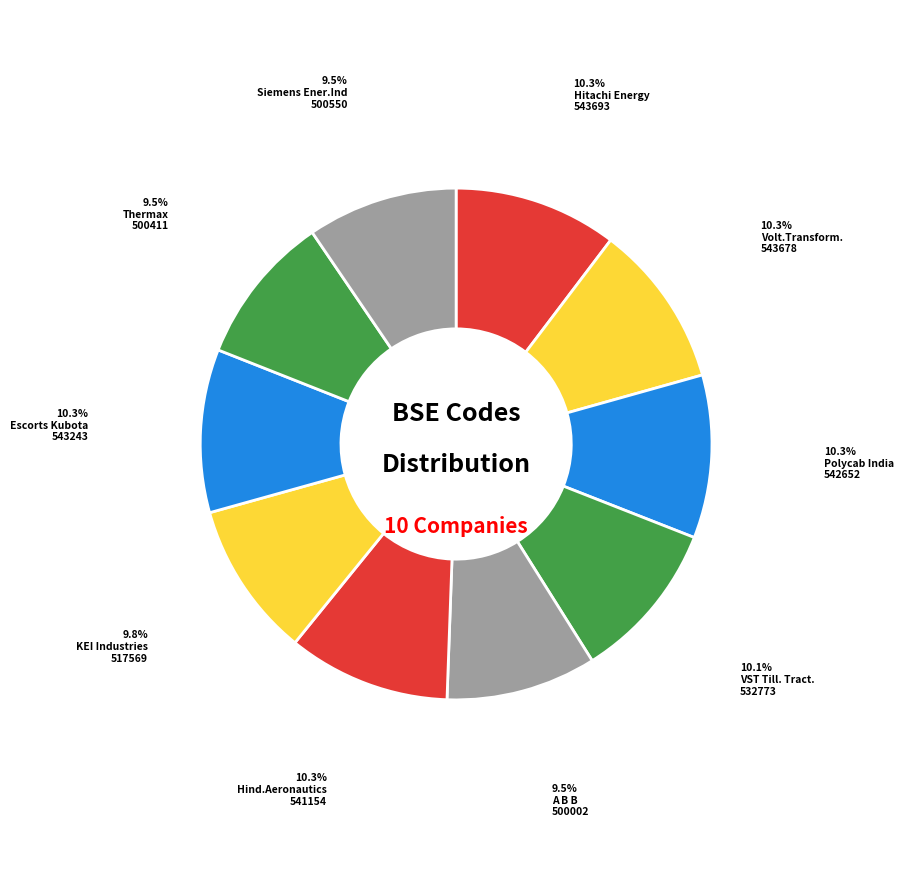

Is there any slice that represents more than half of the pie?

No